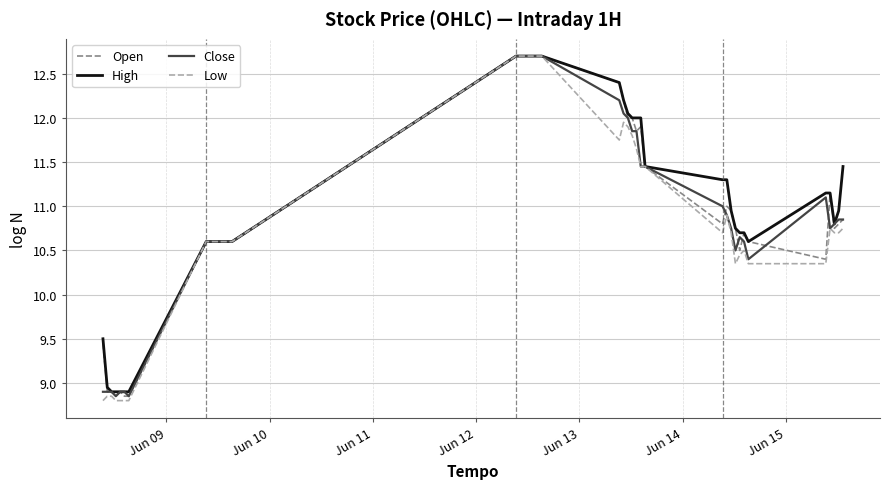

Which series has the largest total across all categories?

High